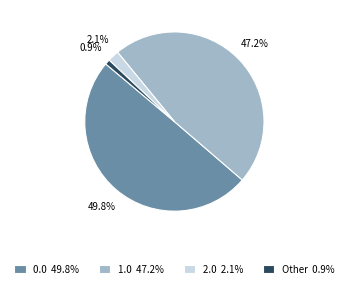

How many slices are in this pie chart?

4